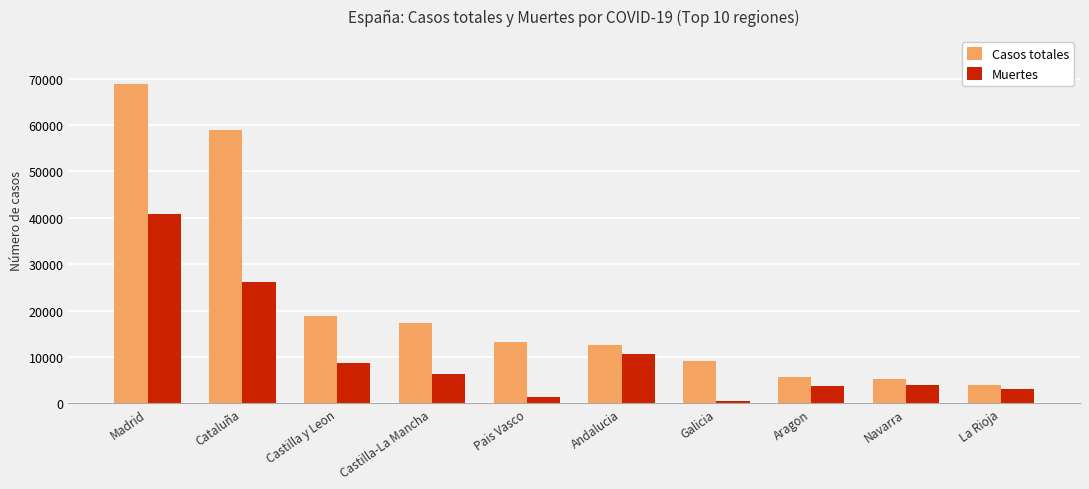

The Muertes series shows 24356 at Madrid. True or false?

False